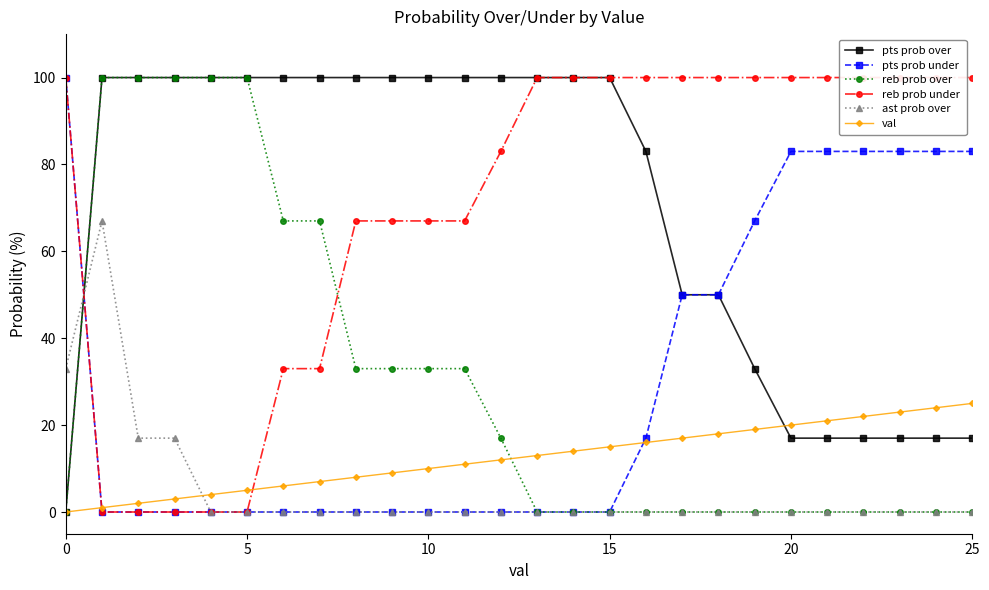

What is the value of the reb prob over point at the 2nd from the left?

100